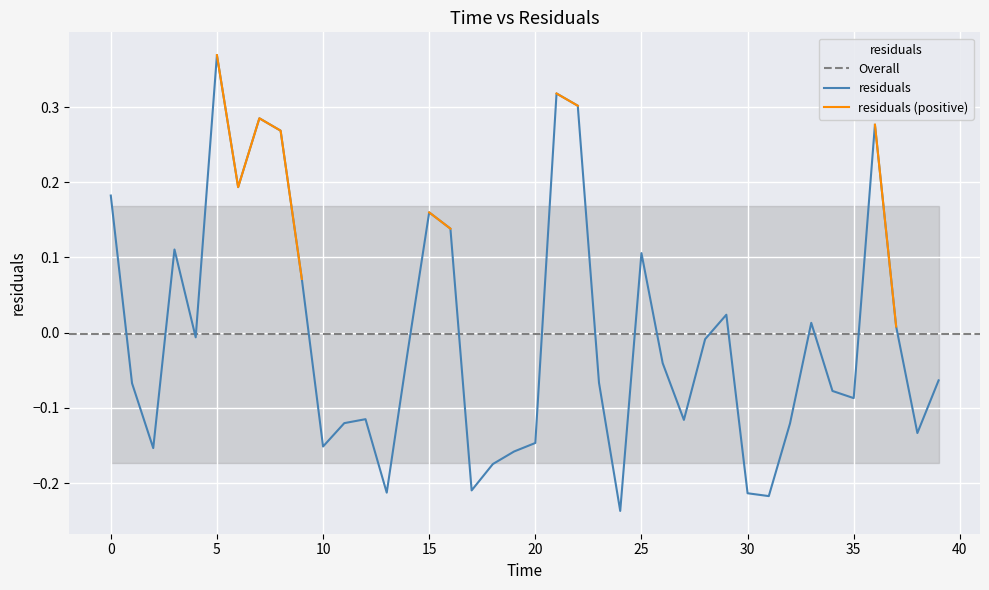

Reading left to right, list all the values displayed in this chart.

0.2	-0.1	-0.2	0.1	-0.0	0.4	0.2	0.3	0.3	0.1	-0.2	-0.1	-0.1	-0.2	-0.0	0.2	0.1	-0.2	-0.2	-0.2	-0.1	0.3	0.3	-0.1	-0.2	0.1	-0.0	-0.1	-0.0	0.0	-0.2	-0.2	-0.1	0.0	-0.1	-0.1	0.3	0.0	-0.1	-0.1